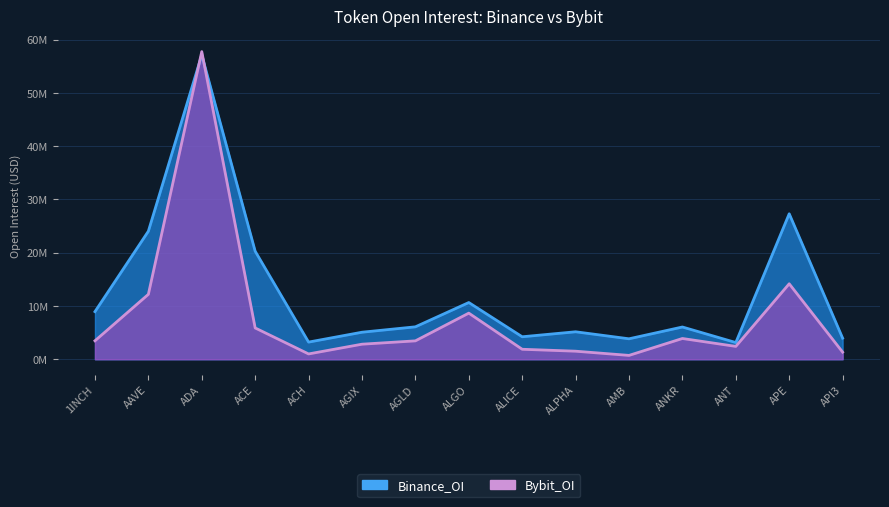

The value of Bybit_OI at ADA is 100540116. True or false?

False